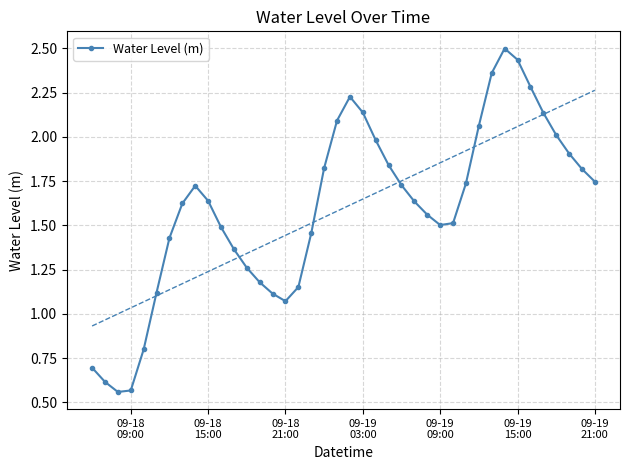

How many values exceed 1?

35